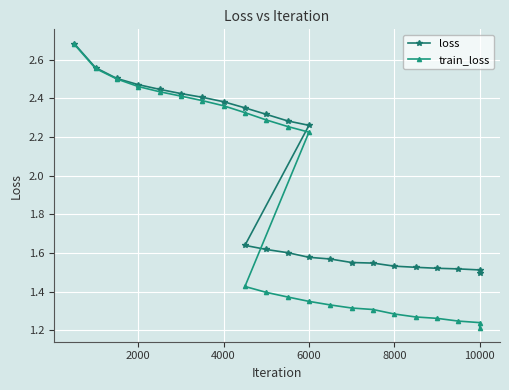

What is the value of the train_loss point at the 7th from the left?

2.4